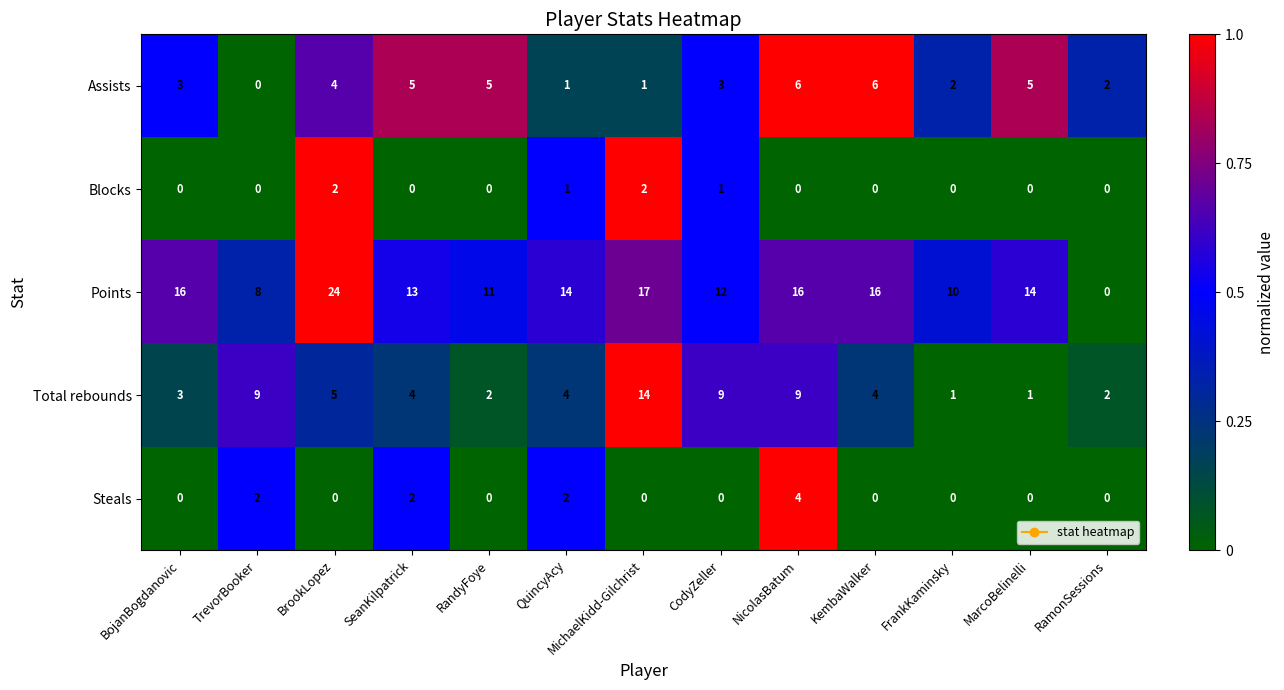

Is it true that Total rebounds equals 9 at CodyZeller?

True